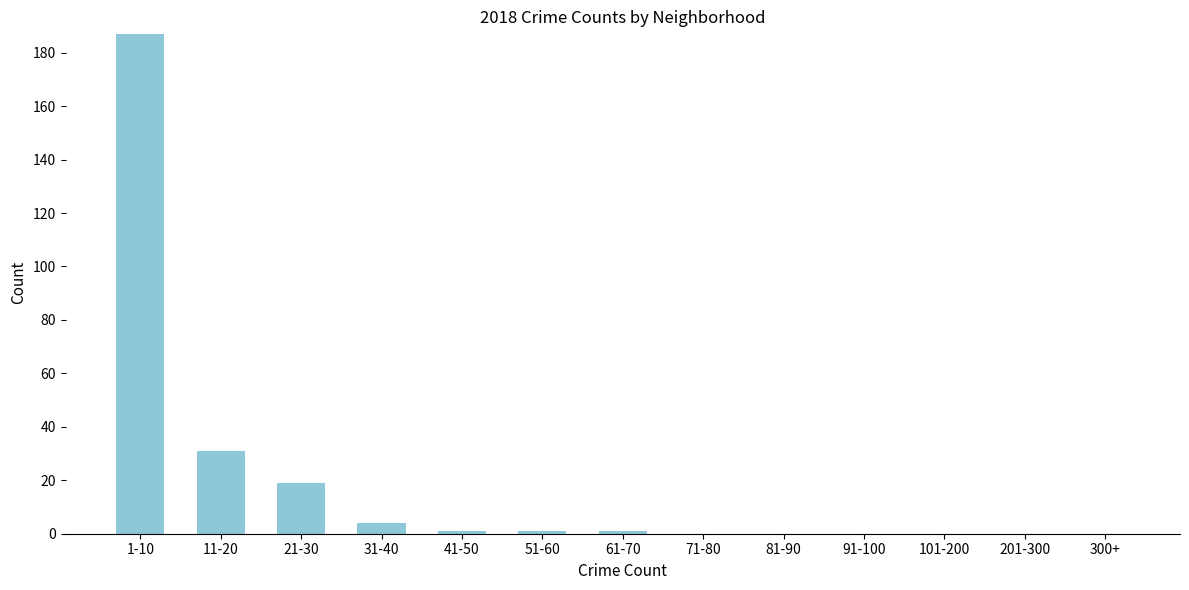

Reading left to right, what are all the values shown in this chart?

1-10=187	11-20=31	21-30=19	31-40=4	41-50=1	51-60=1	61-70=1	71-80=0	81-90=0	91-100=0	101-200=0	201-300=0	300+=0